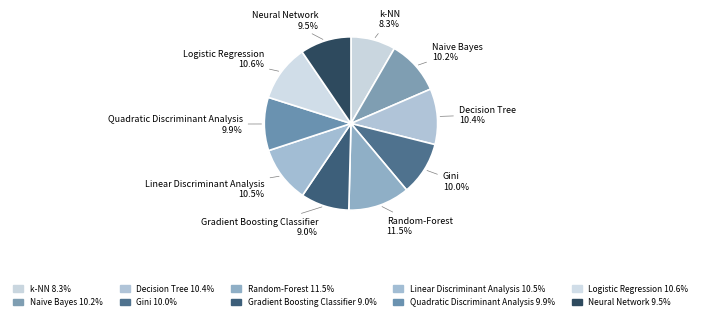

Does Quadratic Discriminant Analysis represent more than half of the total?

No